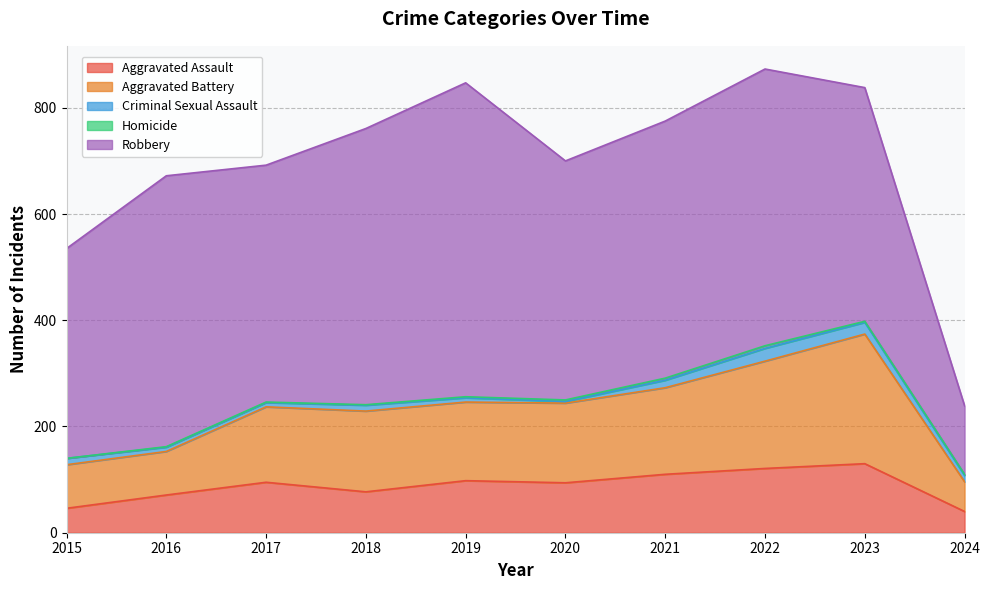

True or false: Aggravated Battery and Aggravated Assault cross at least once.

False